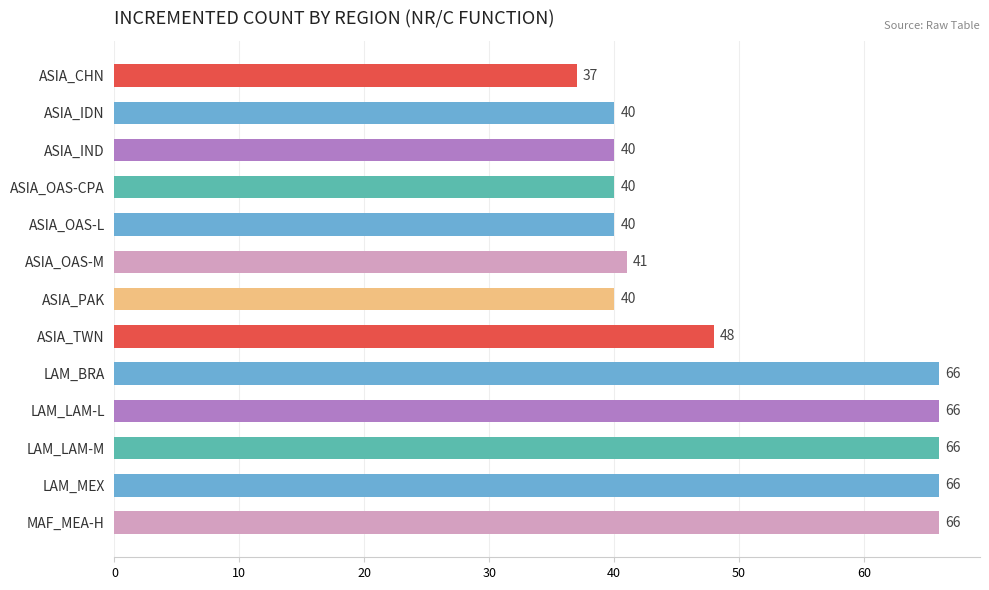

True or false: the data shows 61 at ASIA_IDN.

False